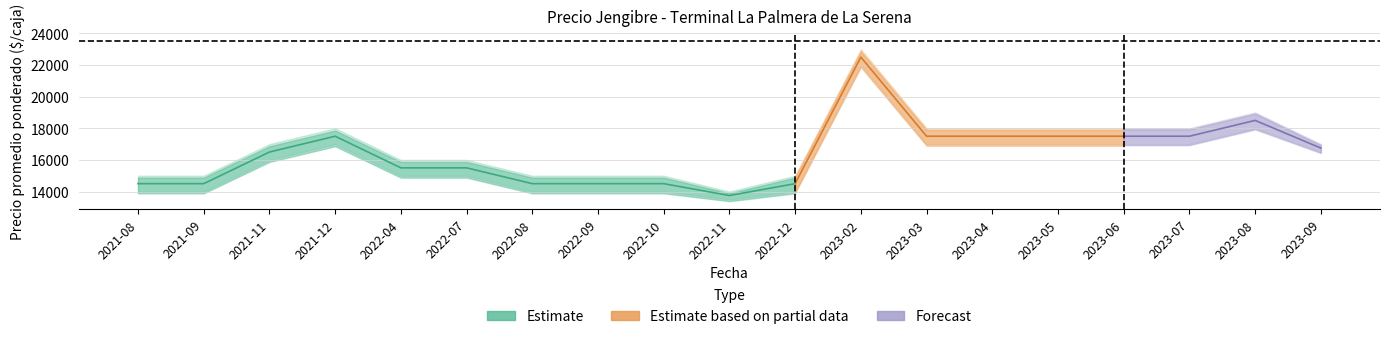

In Precio $/Kg, how many points are higher than both neighbors (excluding endpoints)?

3